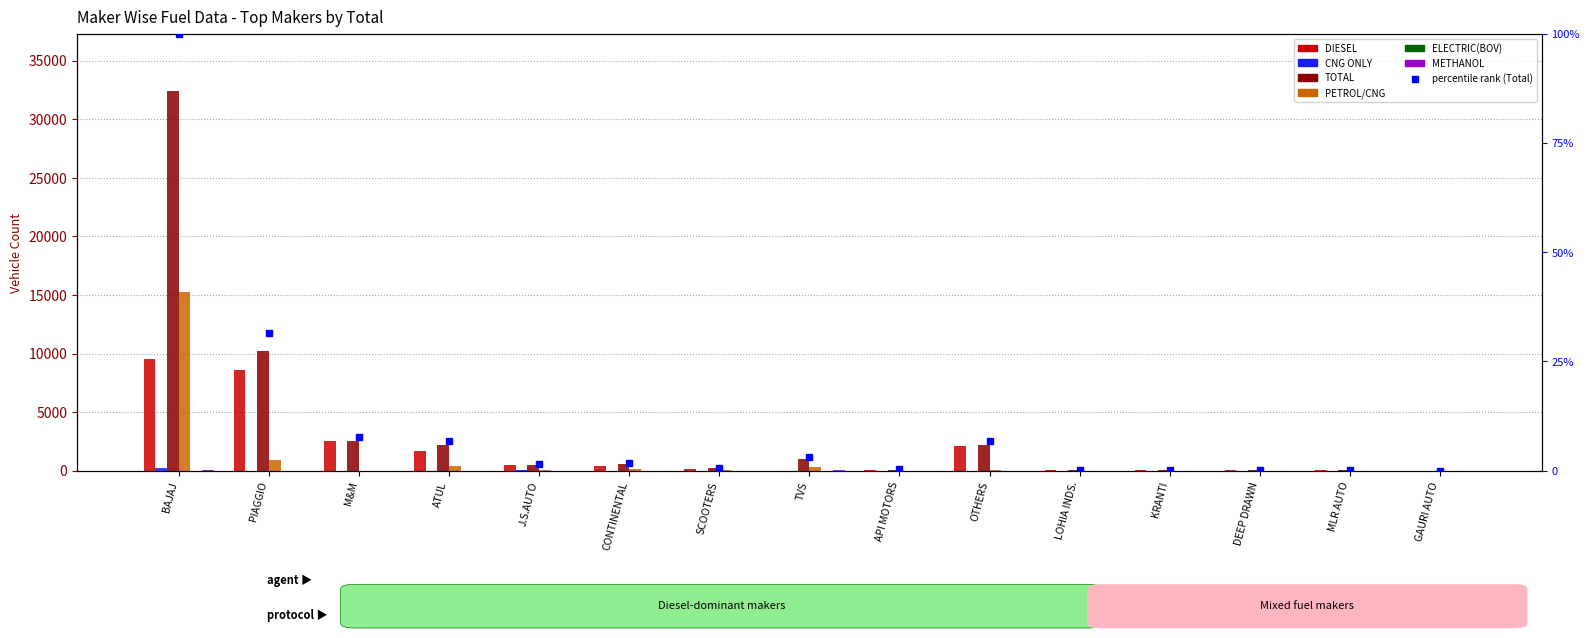

List the labels in order of CNG ONLY value, largest first.

BAJAJ, J.S.AUTO, PIAGGIO, API MOTORS, SCOOTERS, ATUL, M&M, CONTINENTAL, TVS, OTHERS, LOHIA INDS., KRANTI, DEEP DRAWN, MLR AUTO, GAURI AUTO